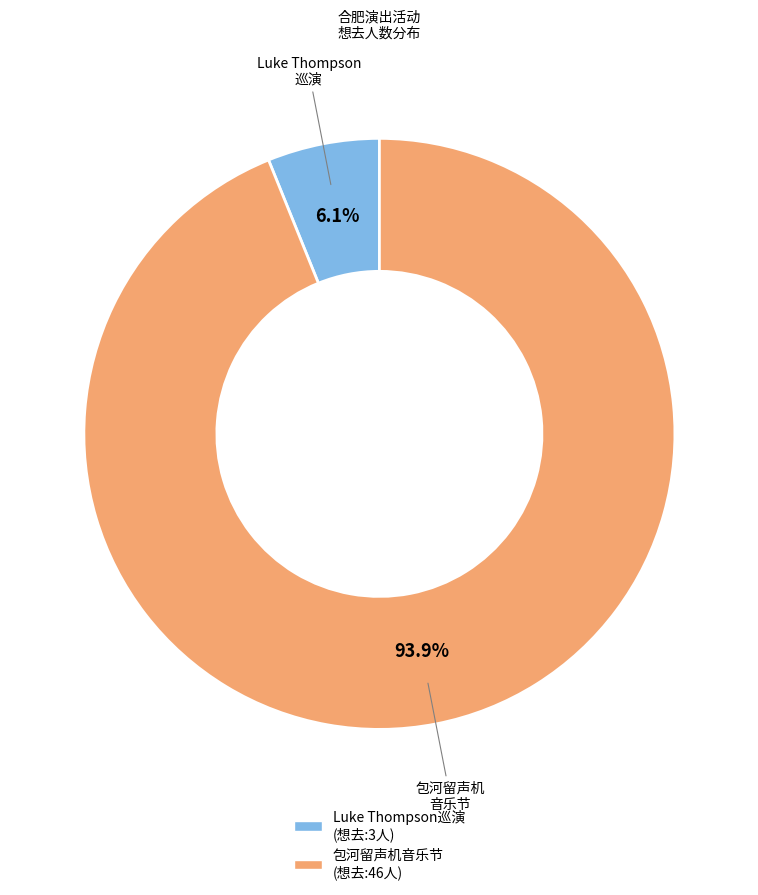

Does any single category account for the majority?

Yes